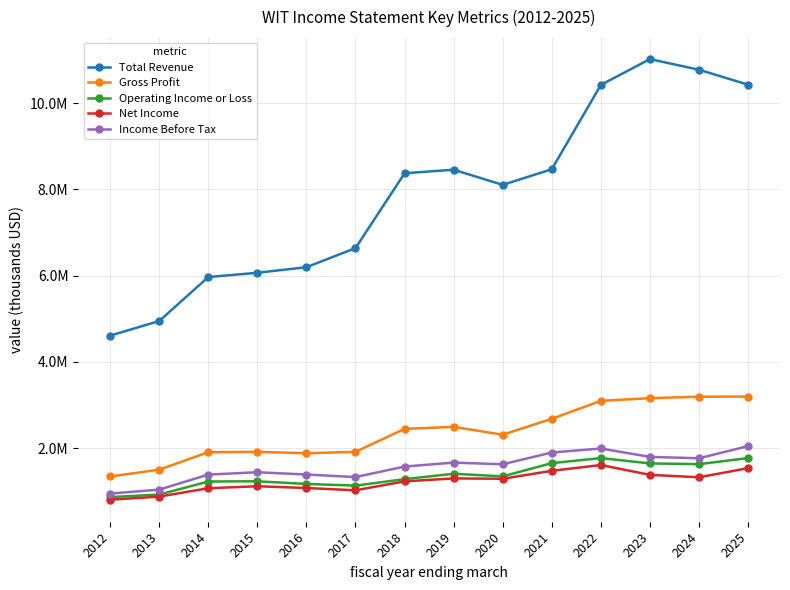

Which series has the widest spread of values?

Total Revenue